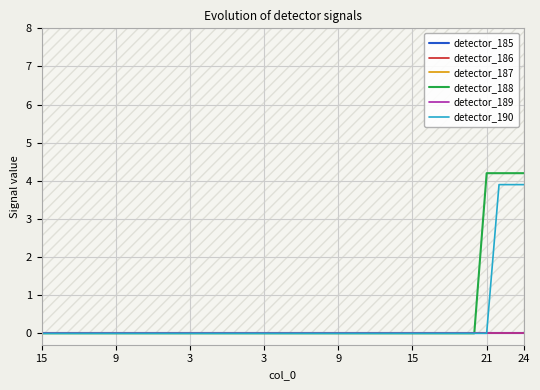

At how many categories does at least one series exceed 3?

4